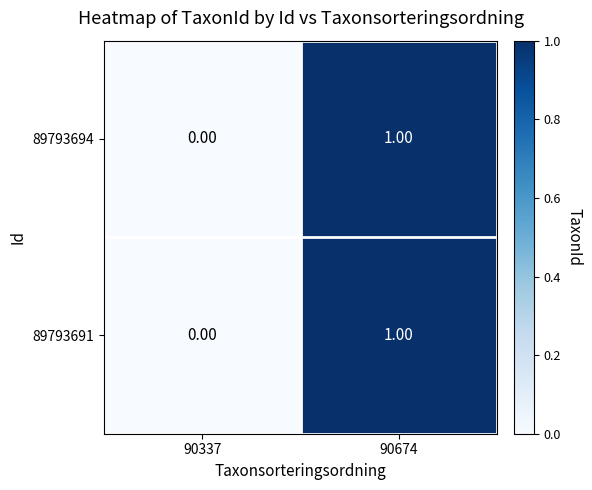

At which category is the sum across all series the highest?

90674